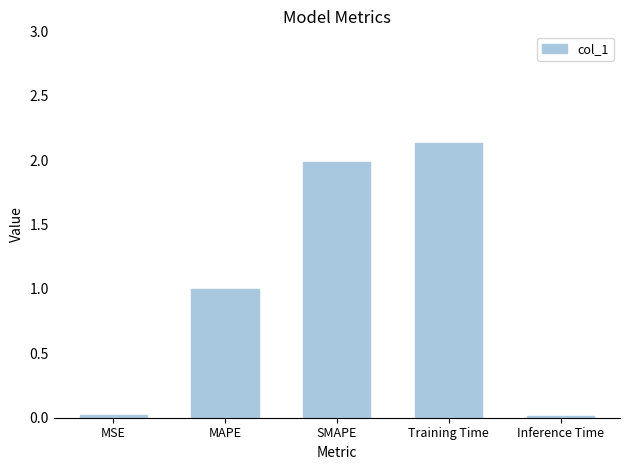

What is the sum of all values?

5.2